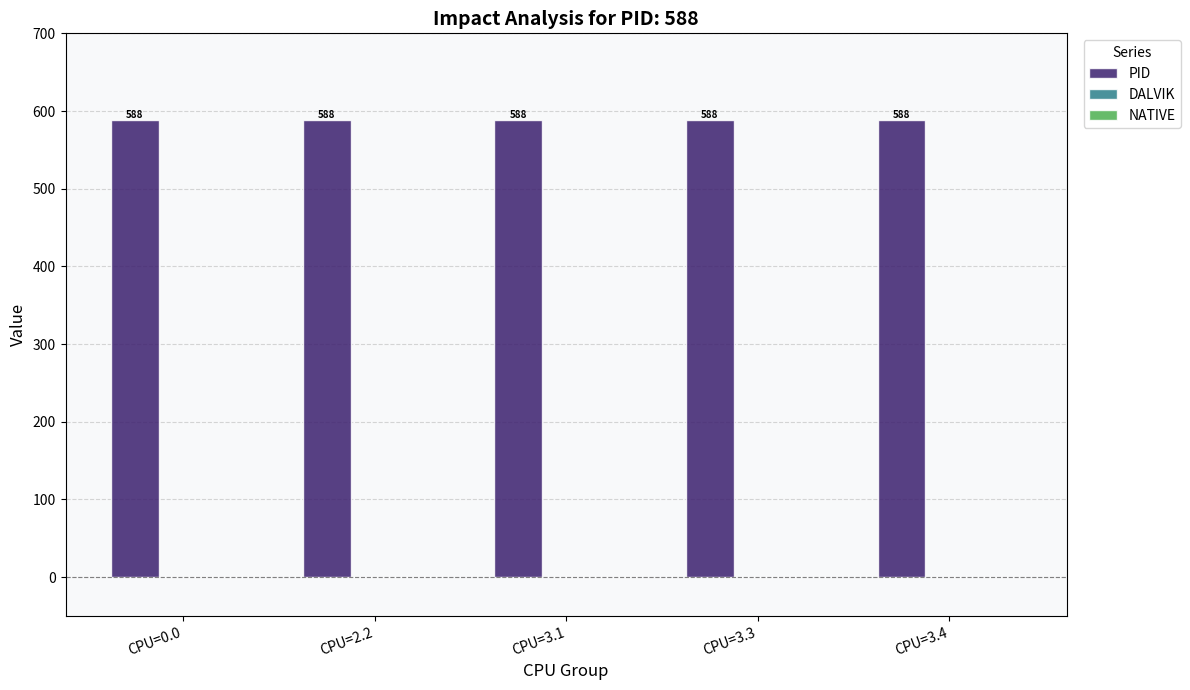

What is the label of the 2nd bar from the right?

CPU=3.3